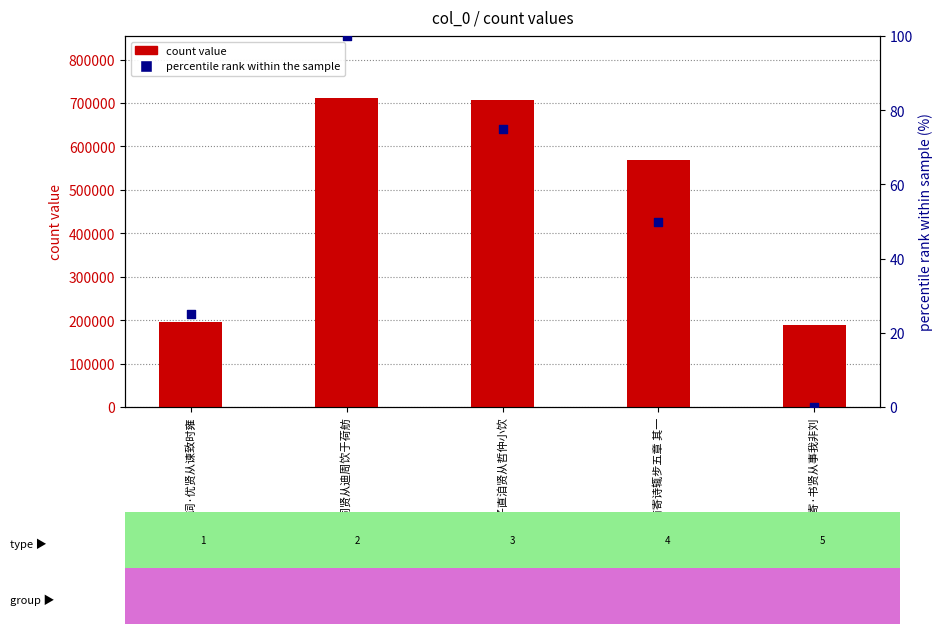

Which series has the largest total across all categories?

count value